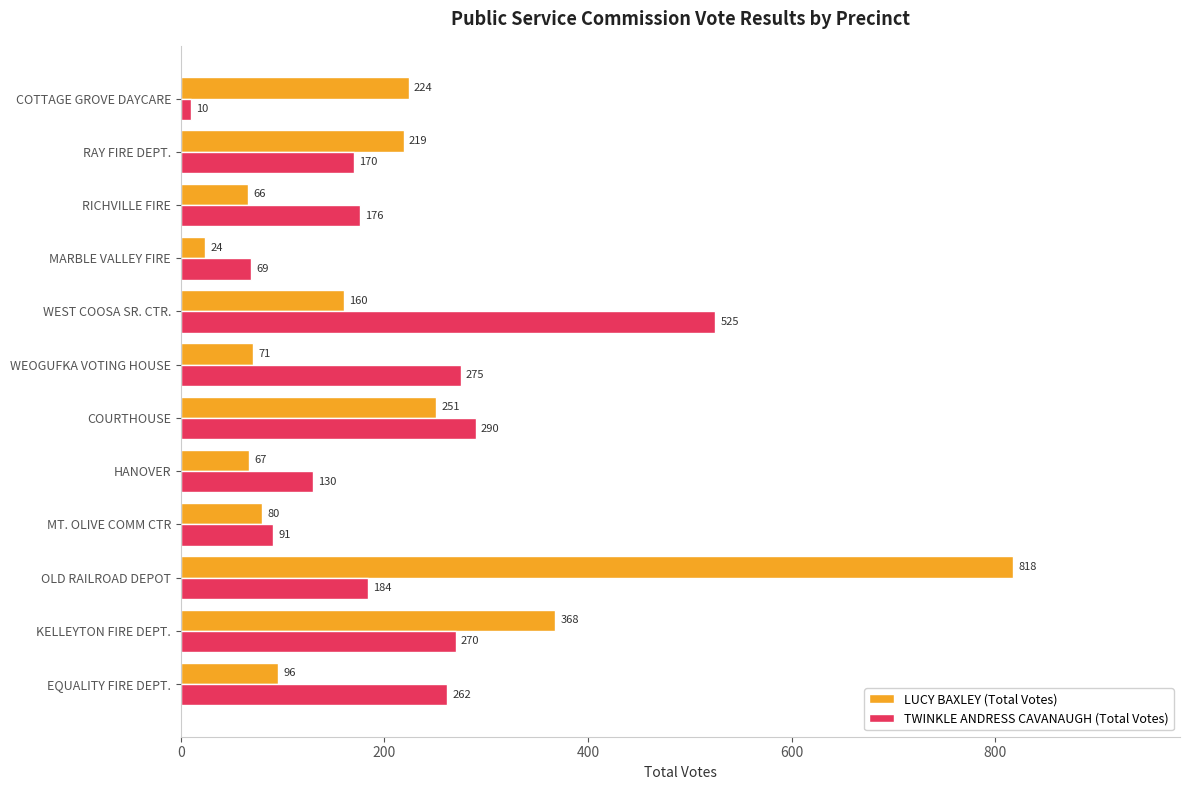

What is the difference between the highest and lowest values at KELLEYTON FIRE DEPT.?

98